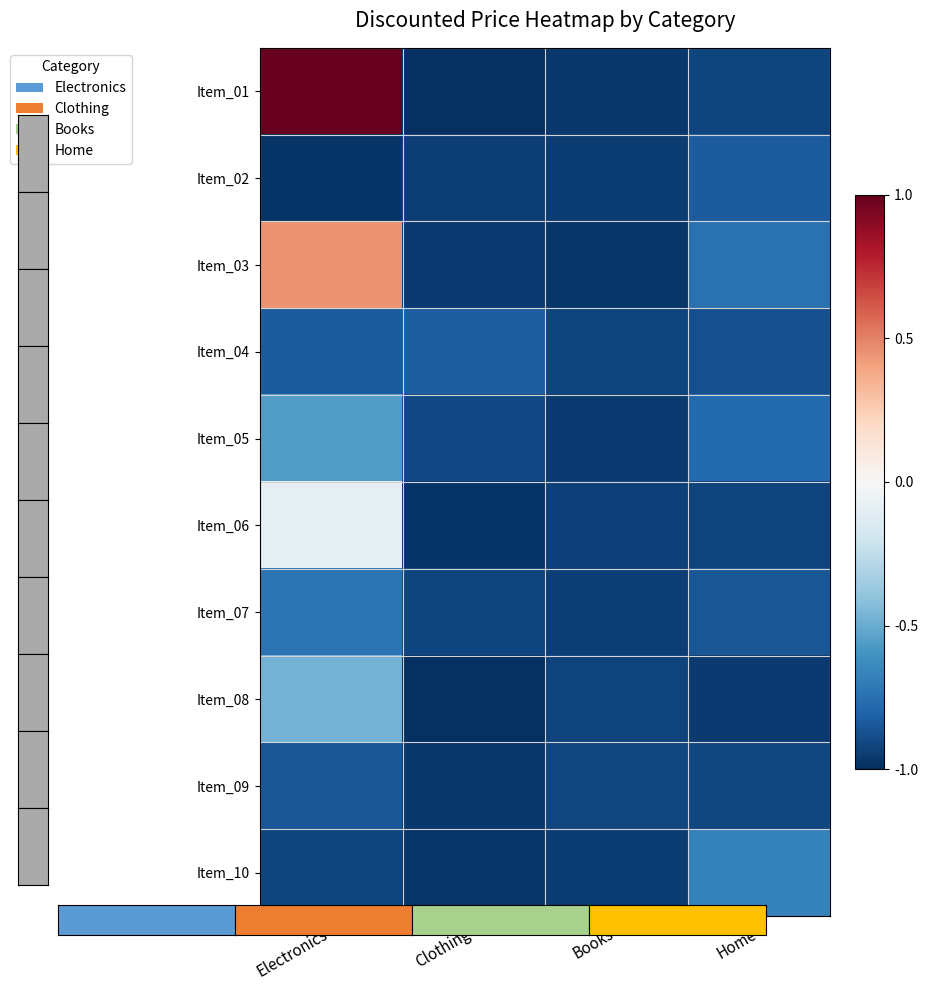

What is the difference between the highest and lowest values at Electronics?

2.0